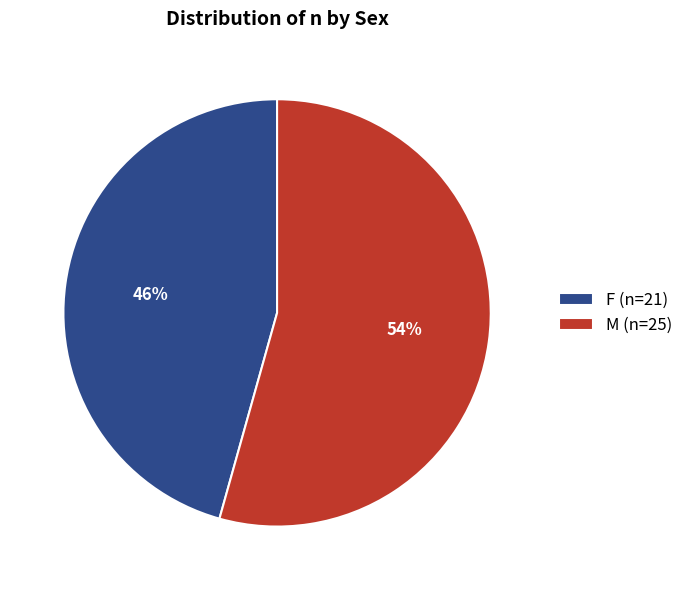

Does F represent more than half of the total?

No